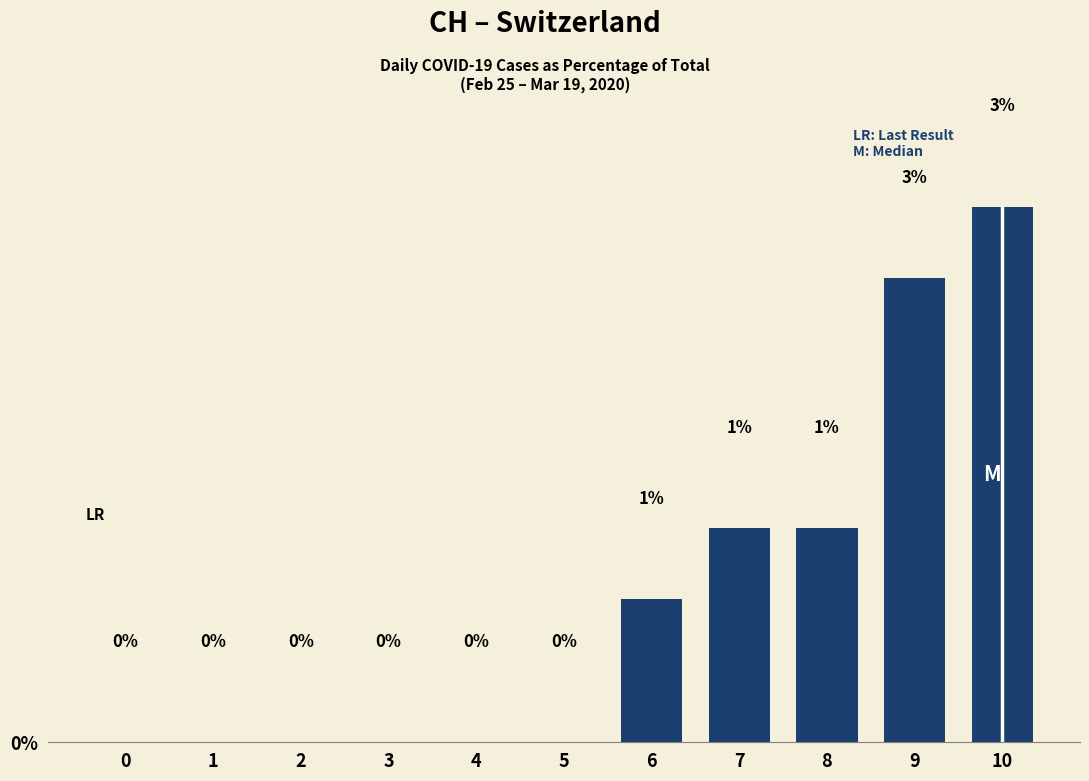

Which label corresponds to the largest value in the chart?

10